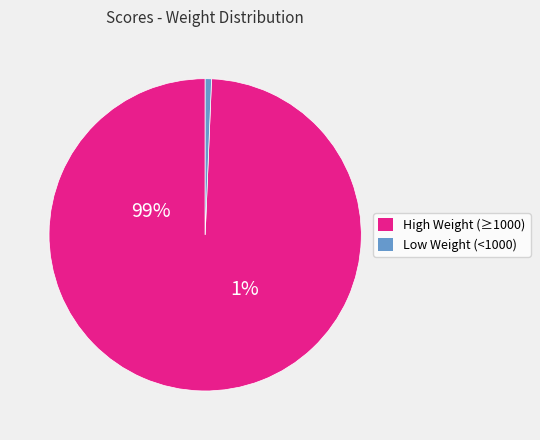

Is SecretaryWorkloadWorse the majority of the pie?

No